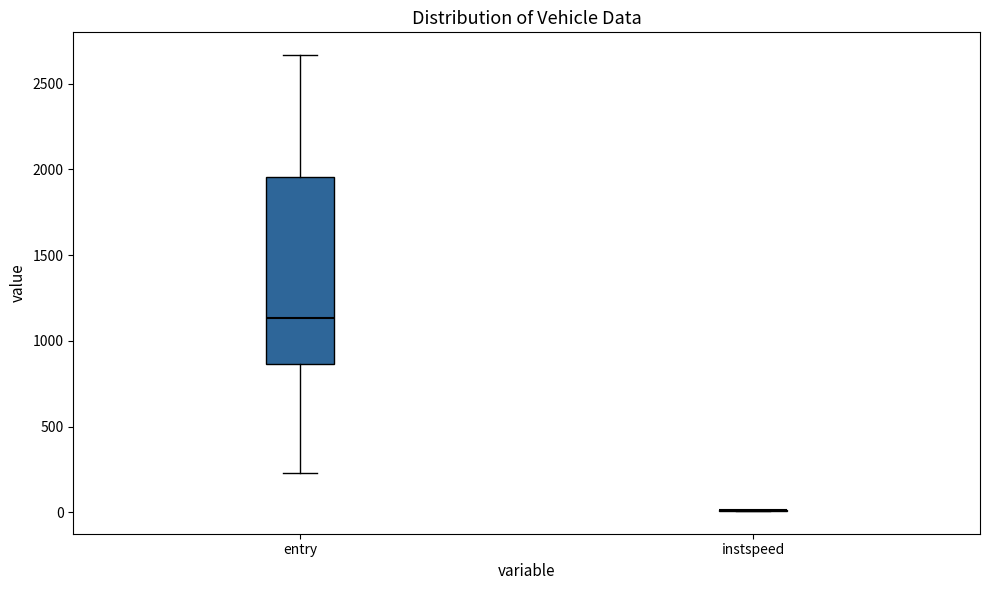

Reading left to right, transcribe this box plot: for each box, give where its median line is, the range the box spans, and where its two whiskers end, as read against the y-axis. The values are not printed on the chart, so give them approximately, as read against the axis.

entry: median 1150, box 850 to 1950, whiskers 250 to 2650
instspeed: box collapsed to a line at 0, whiskers 0 to 0